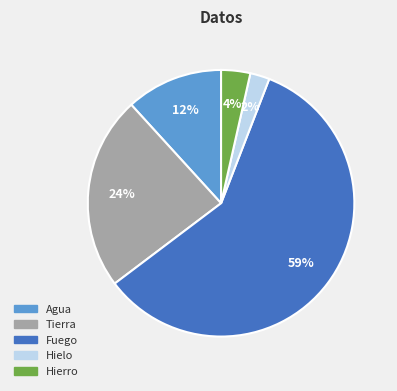

How many slices are in this pie chart?

5